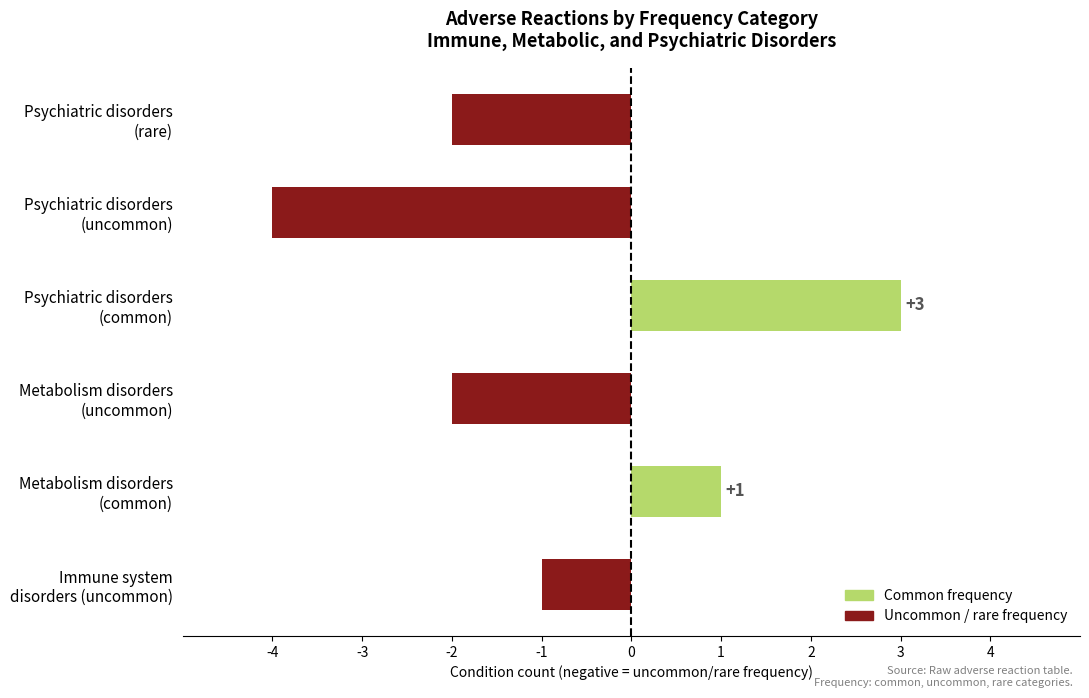

Reading bottom to top, list all the values displayed in this chart.

-1	1	-2	3	-4	-2